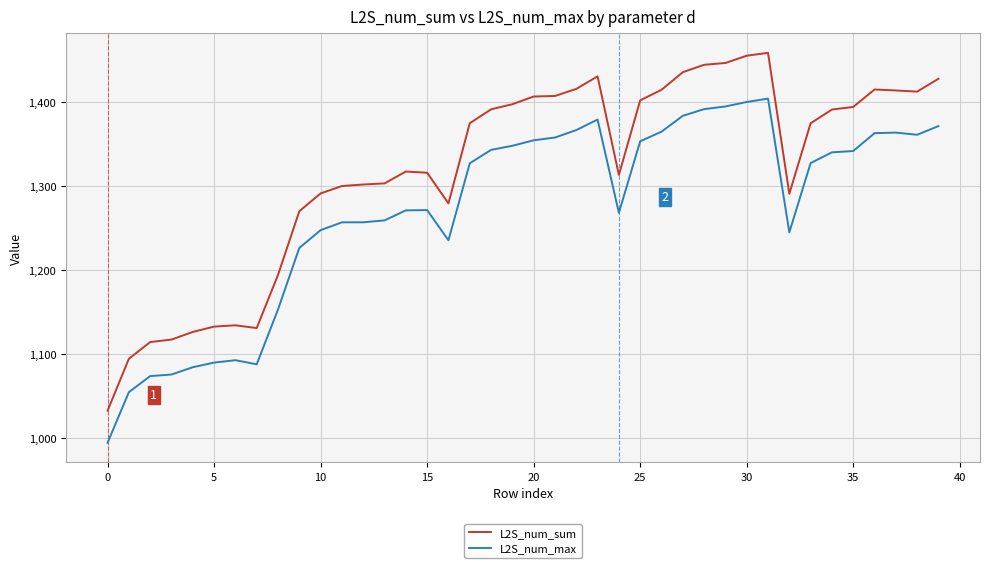

What is the minimum value for L2S_num_max?

994.8